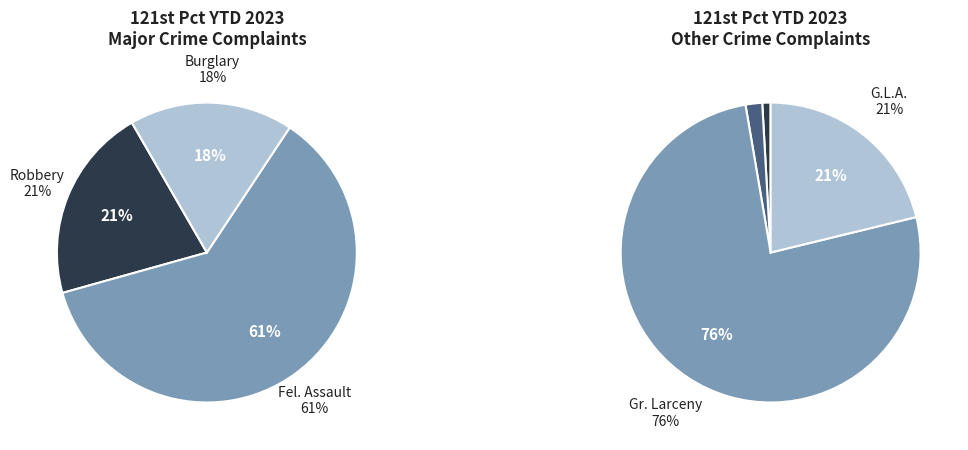

Between Rape and Burglary, which is larger?

Burglary